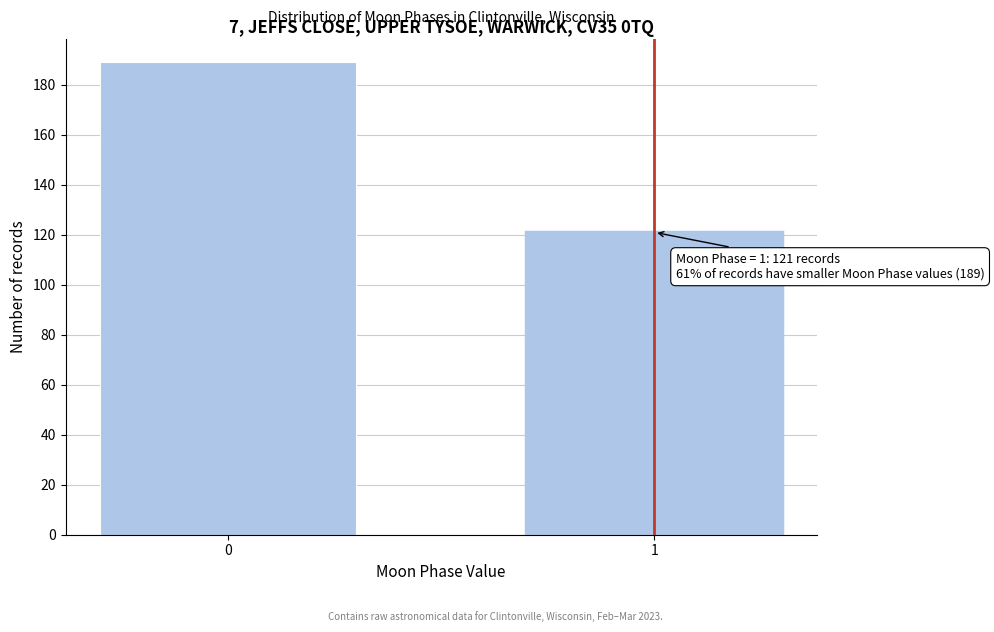

Reading right to left, extract all data points from this chart.

121	189